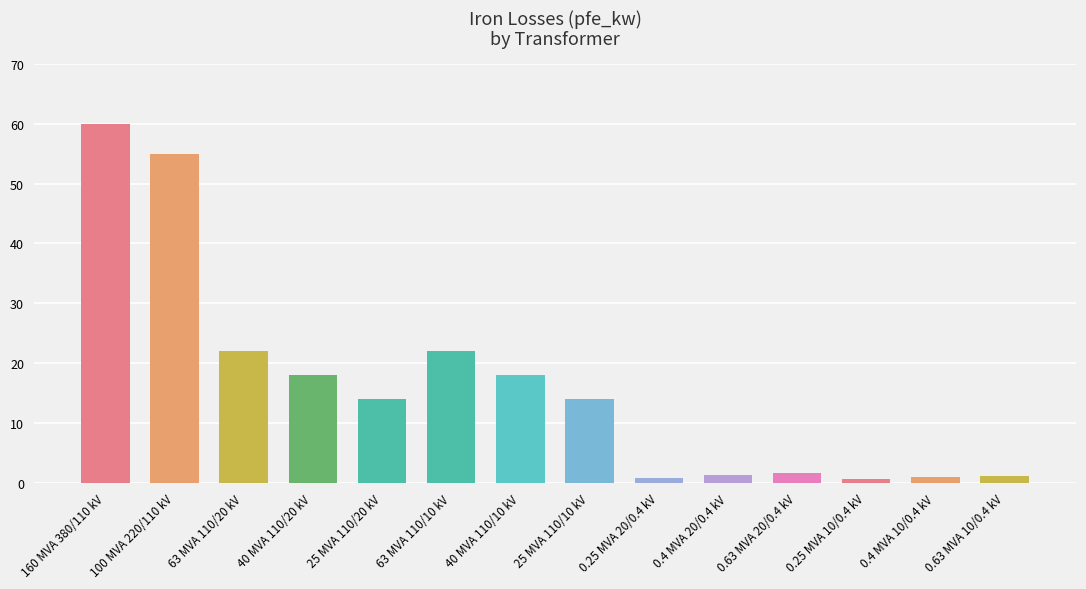

What is the approximate value at 0.25 MVA 20/0.4 kV?

0.8